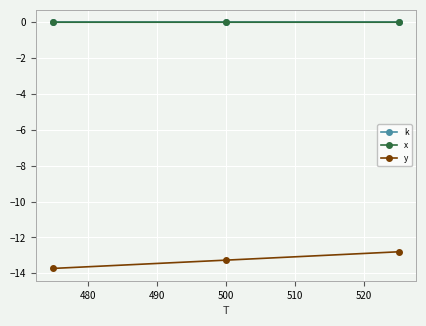

What is the value of the y point at the 3rd from the left?

-12.8